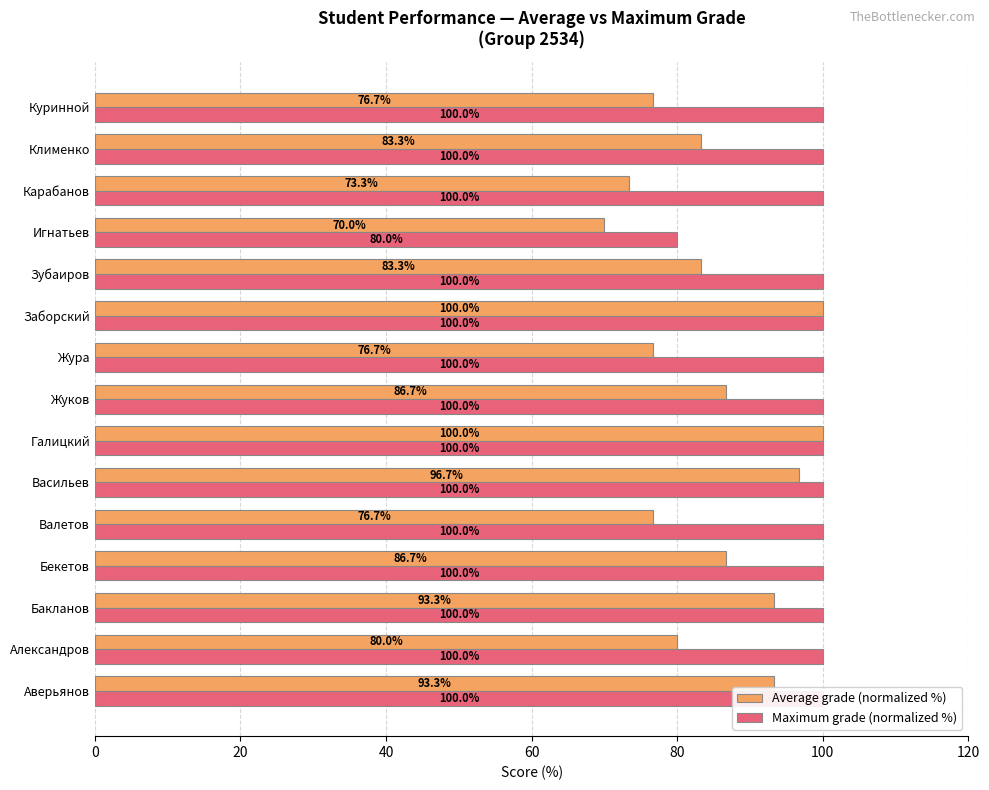

How many series are shown in this chart?

2